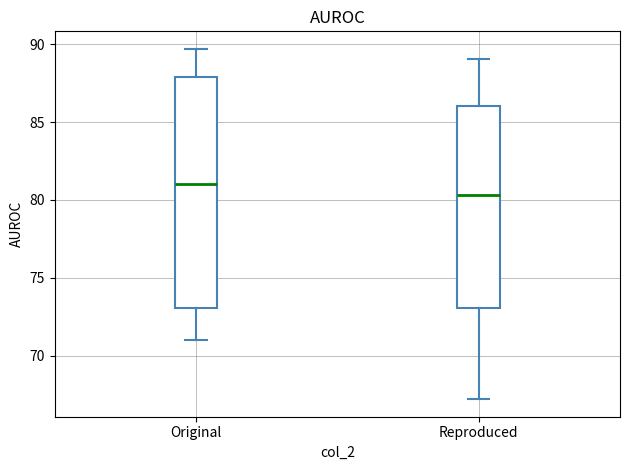

Reading left to right, read every box against the y-axis: the position of its median line, the range the box covers, and the ends of its whiskers. The values are not printed on the chart, so give them approximately, as read against the axis.

Original: median 81.0, box 73.0 to 88.0, whiskers 71.0 to 89.5
Reproduced: median 80.5, box 73.0 to 86.0, whiskers 67.0 to 89.0